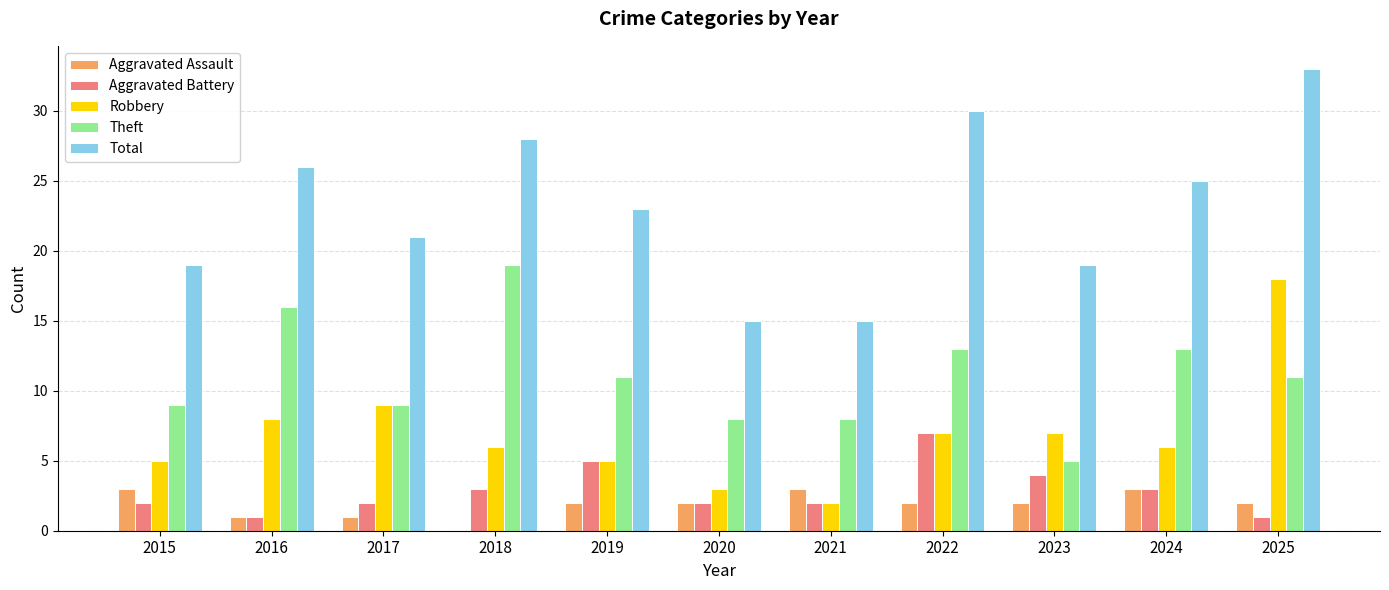

Is it true that Robbery equals 2 at 2021?

True